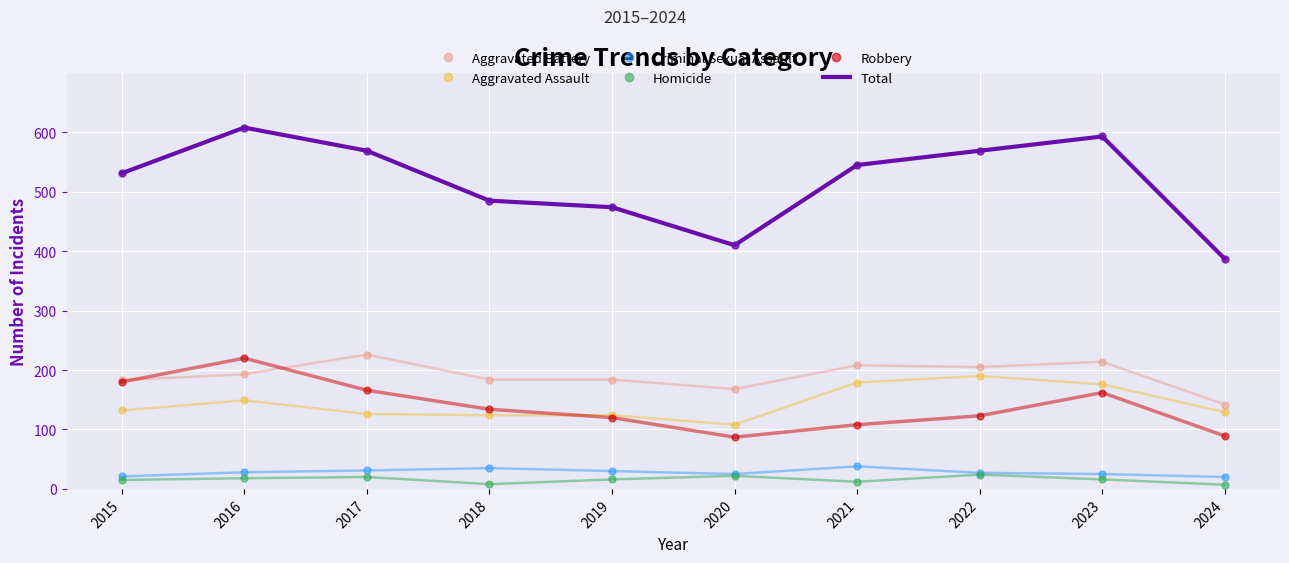

The Homicide series shows 24 at 2022. True or false?

True